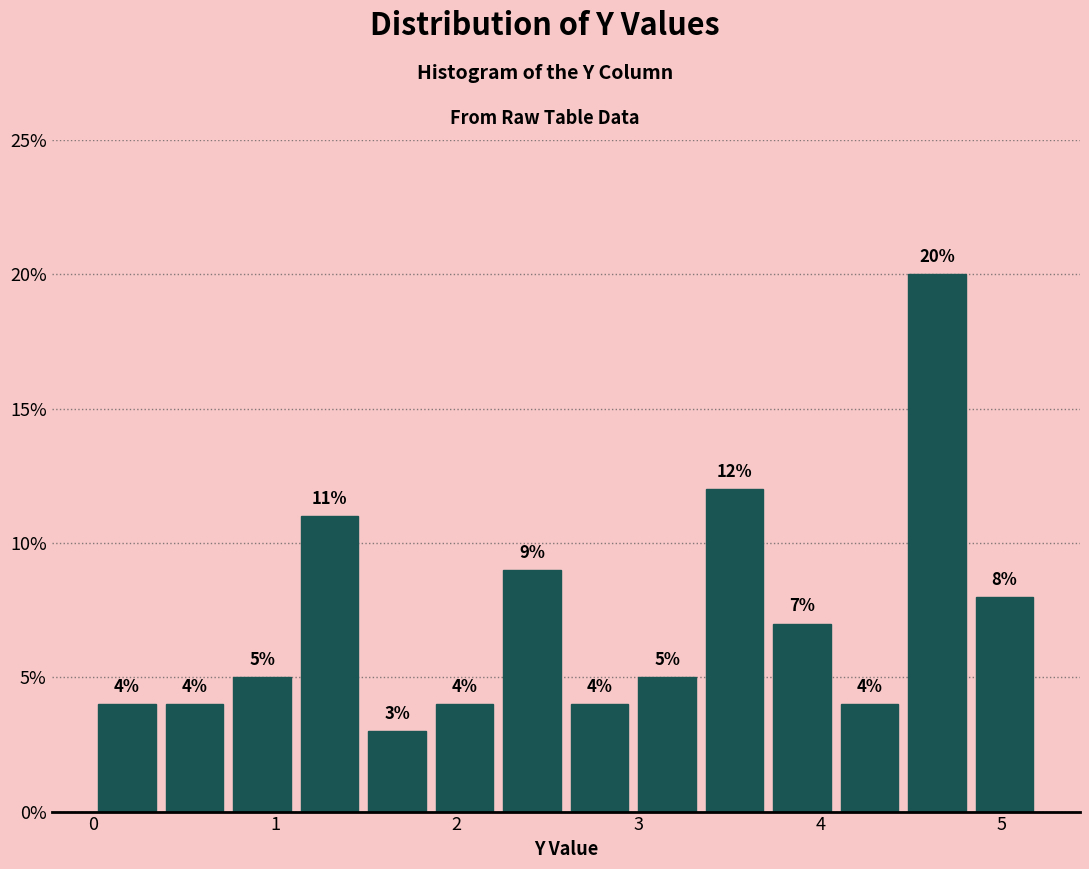

Around what value on the x-axis is the tallest bar? Give the approximate position of its centre, as read against the axis.

4.6